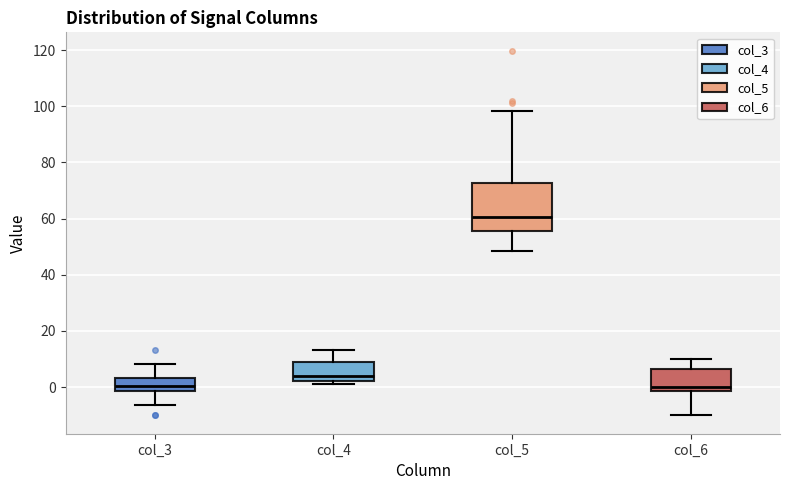

Which box's median line is the highest?

col_5